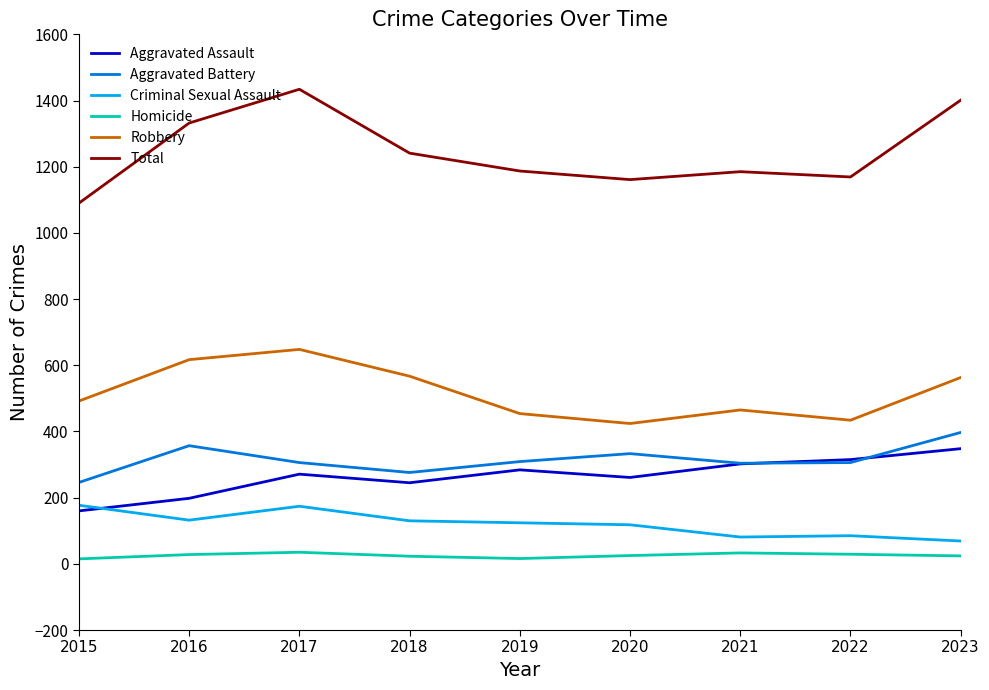

Which series has the largest range (max minus min)?

Total